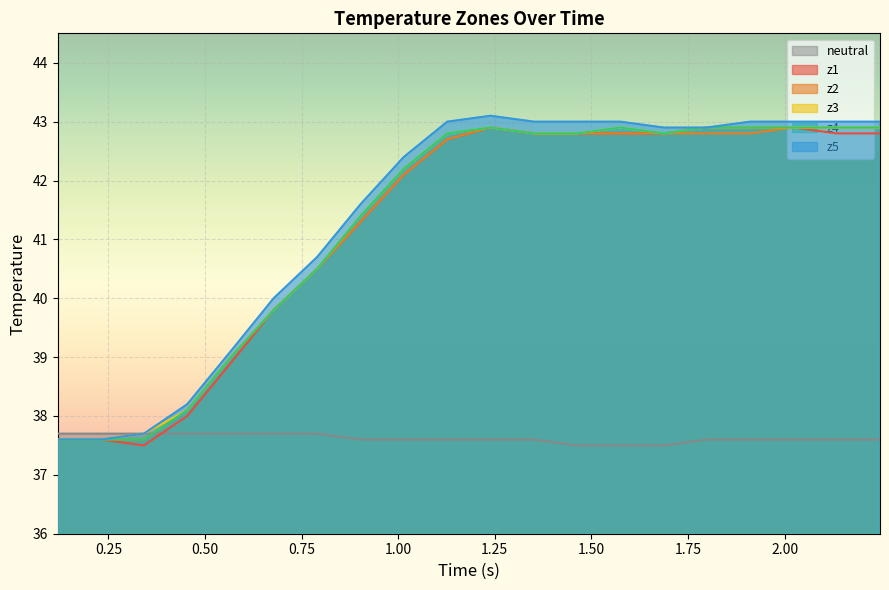

Which series has the largest range (max minus min)?

z5